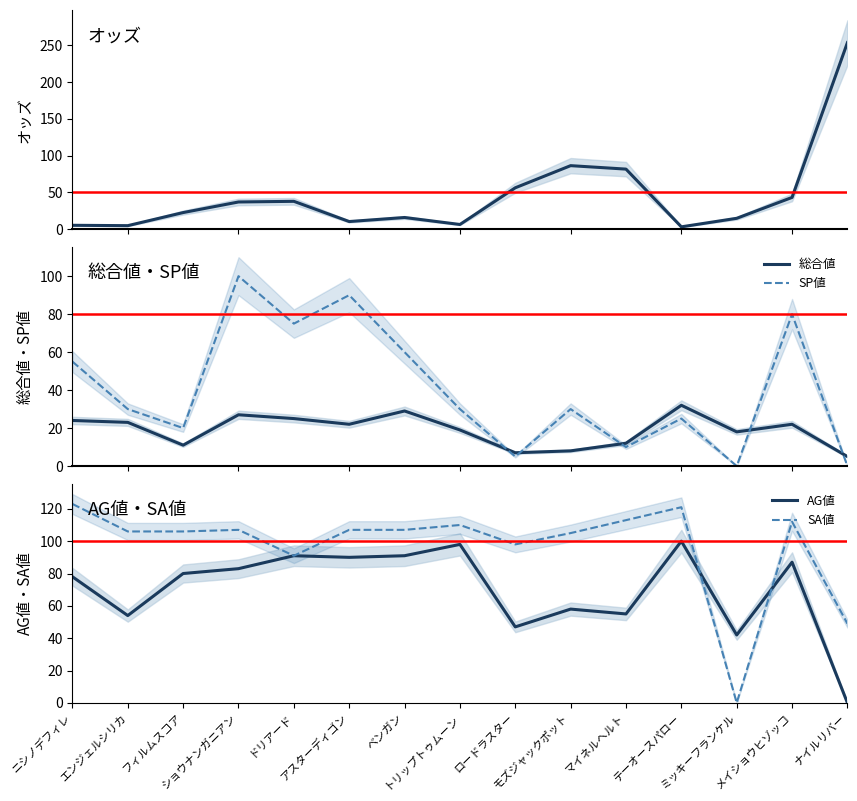

Is this an area chart (filled region under the line)?

No